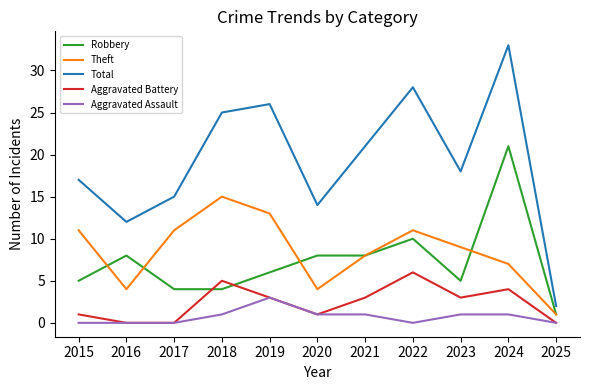

True or false: Total and Theft cross at least once.

False